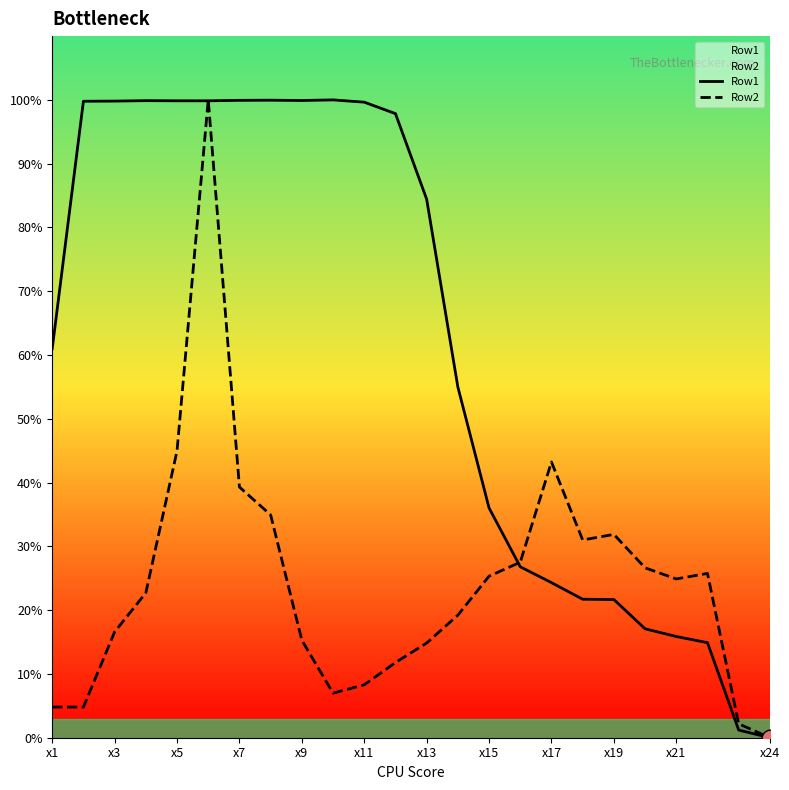

What is the spread (max minus min) of values at 22?

1.0